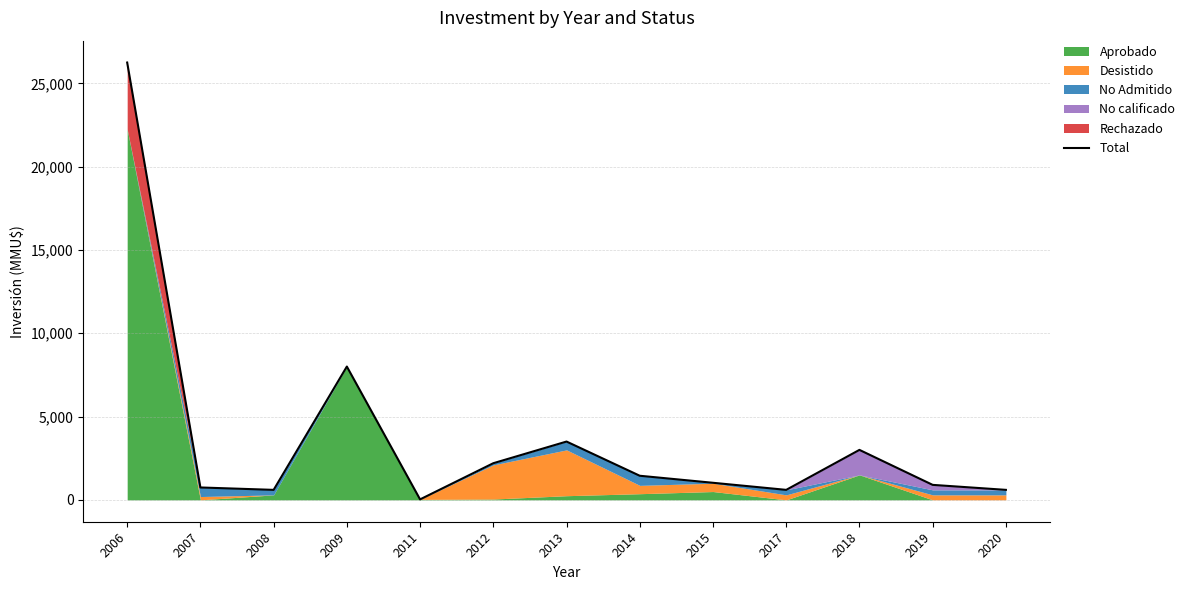

What is the average value?

3761